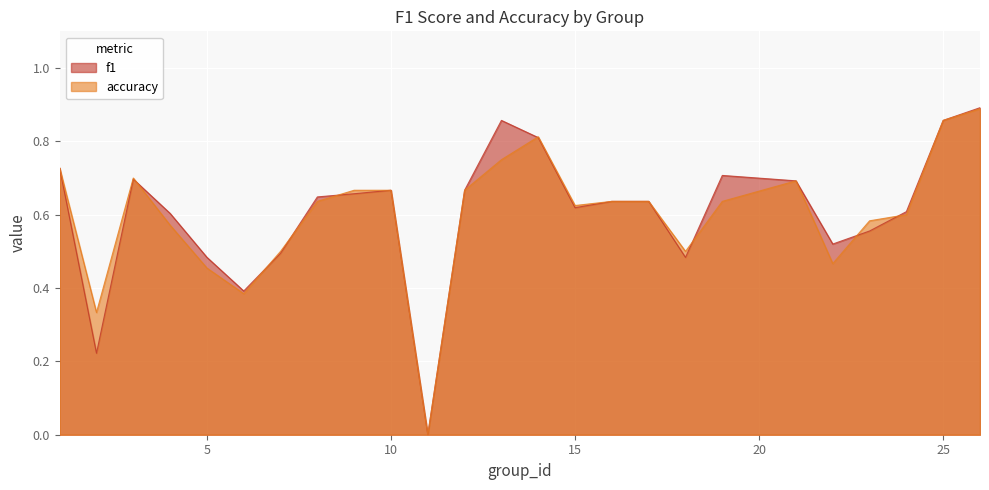

List the series in order of their peak value, highest first.

f1, accuracy